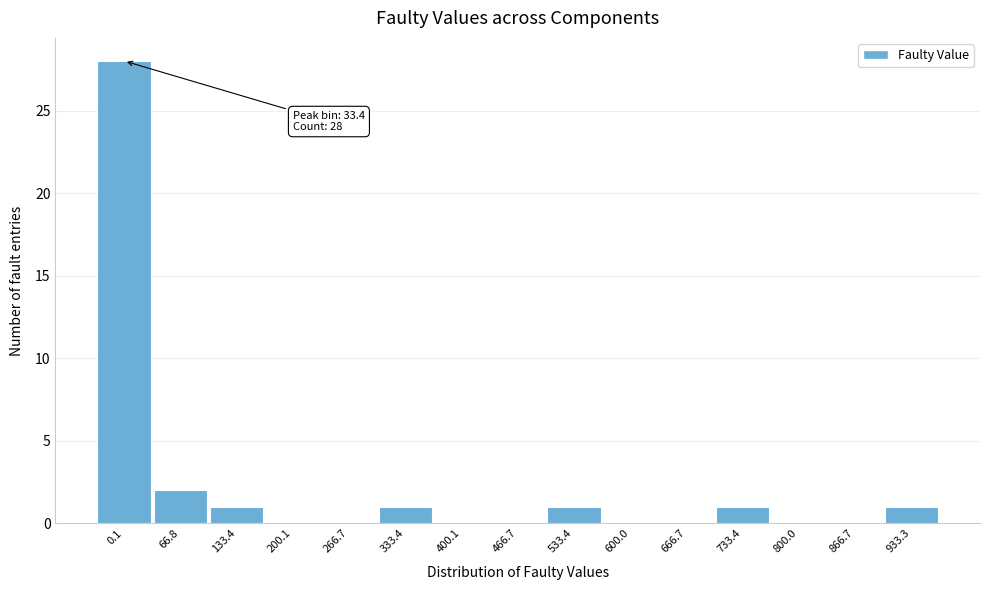

Reading left to right, list all the values displayed in this chart.

0.1=28	66.8=2	133.4=1	200.1=0	266.7=0	333.4=1	400.1=0	466.7=0	533.4=1	600.0=0	666.7=0	733.4=1	800.0=0	866.7=0	933.3=1